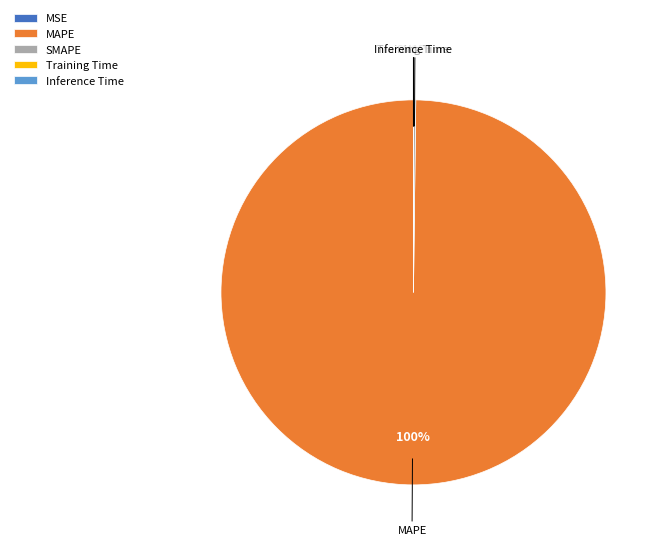

To the nearest percent, what portion does MAPE represent?

100%